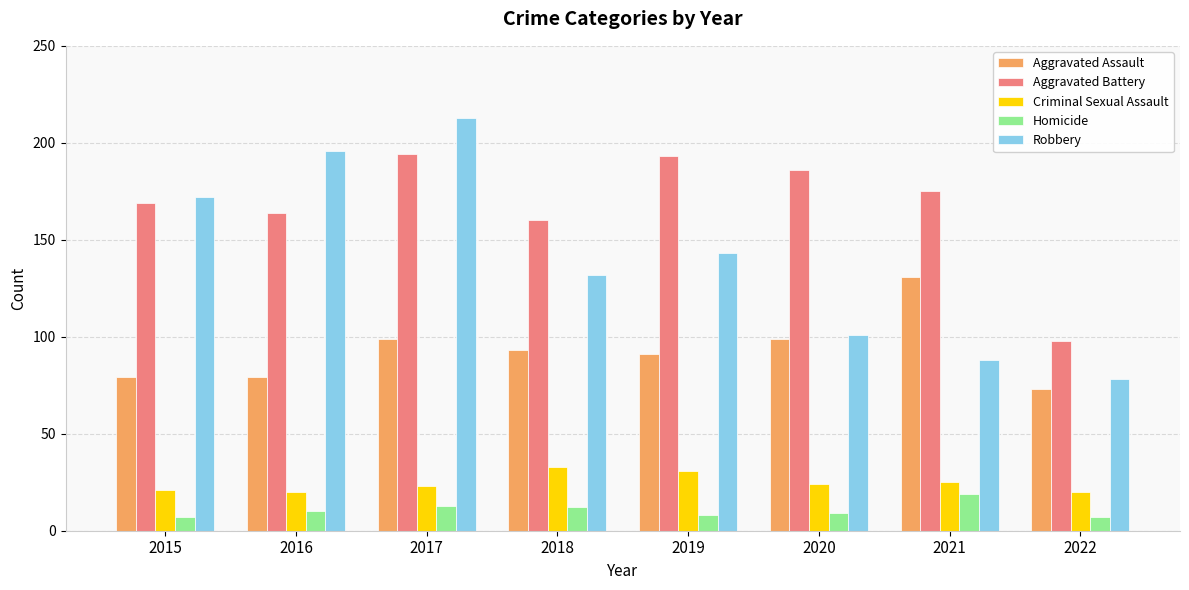

What is the maximum value for Aggravated Battery?

194